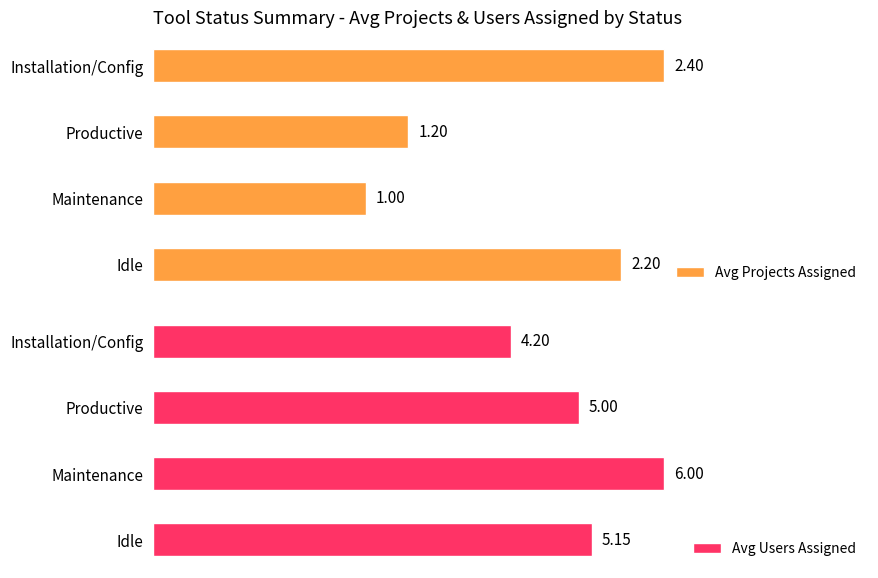

Where is Avg Projects Assigned nearest to the value 1?

Maintenance